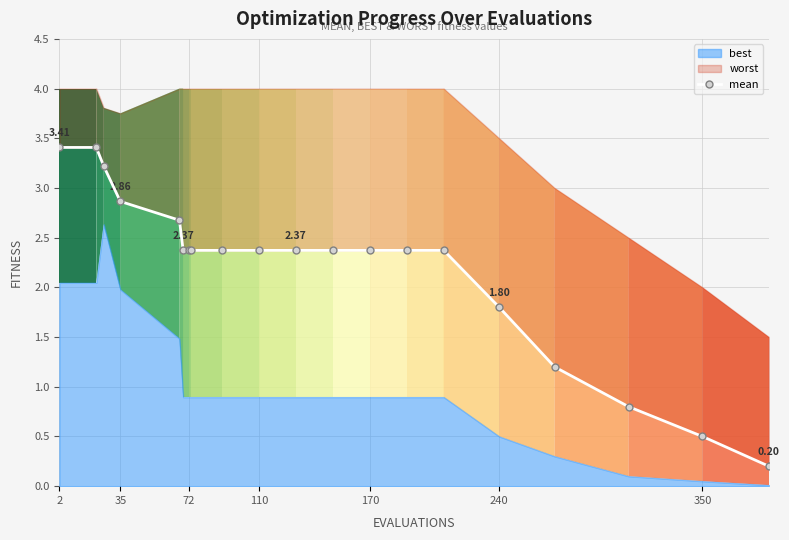

What is the difference between the maximum and second lowest values?

2.9